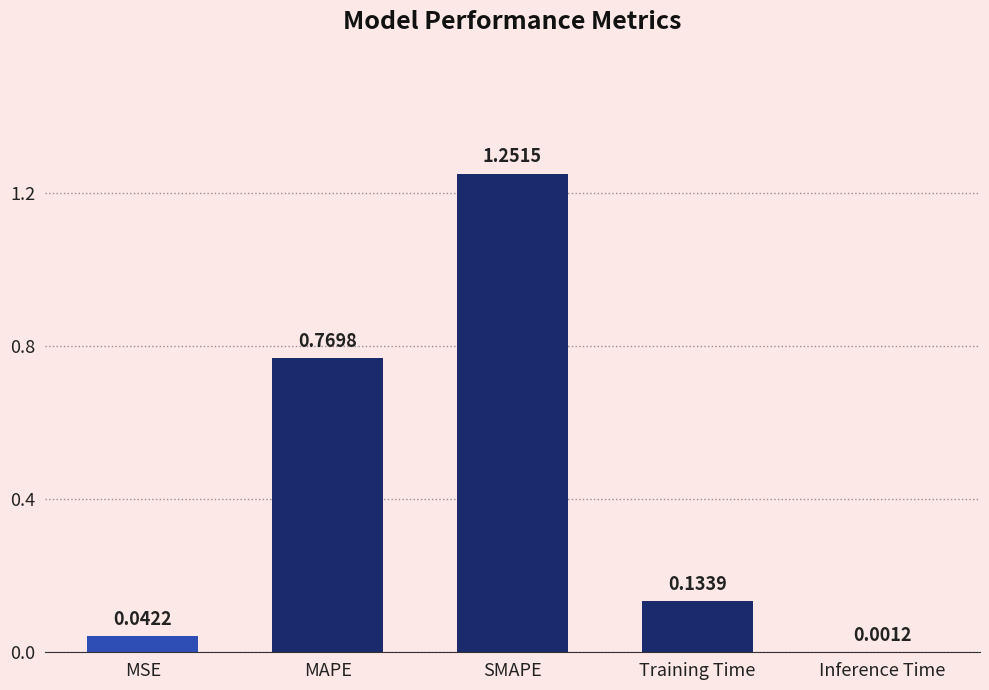

What is the change in value from MSE to MAPE?

+0.7